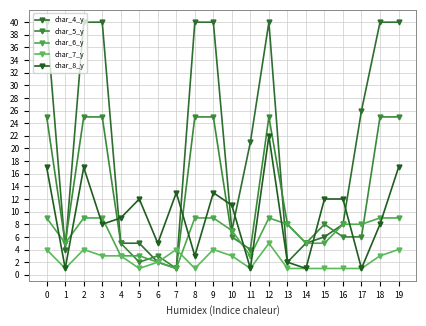

Which series has the largest total across all categories?

char_4_y